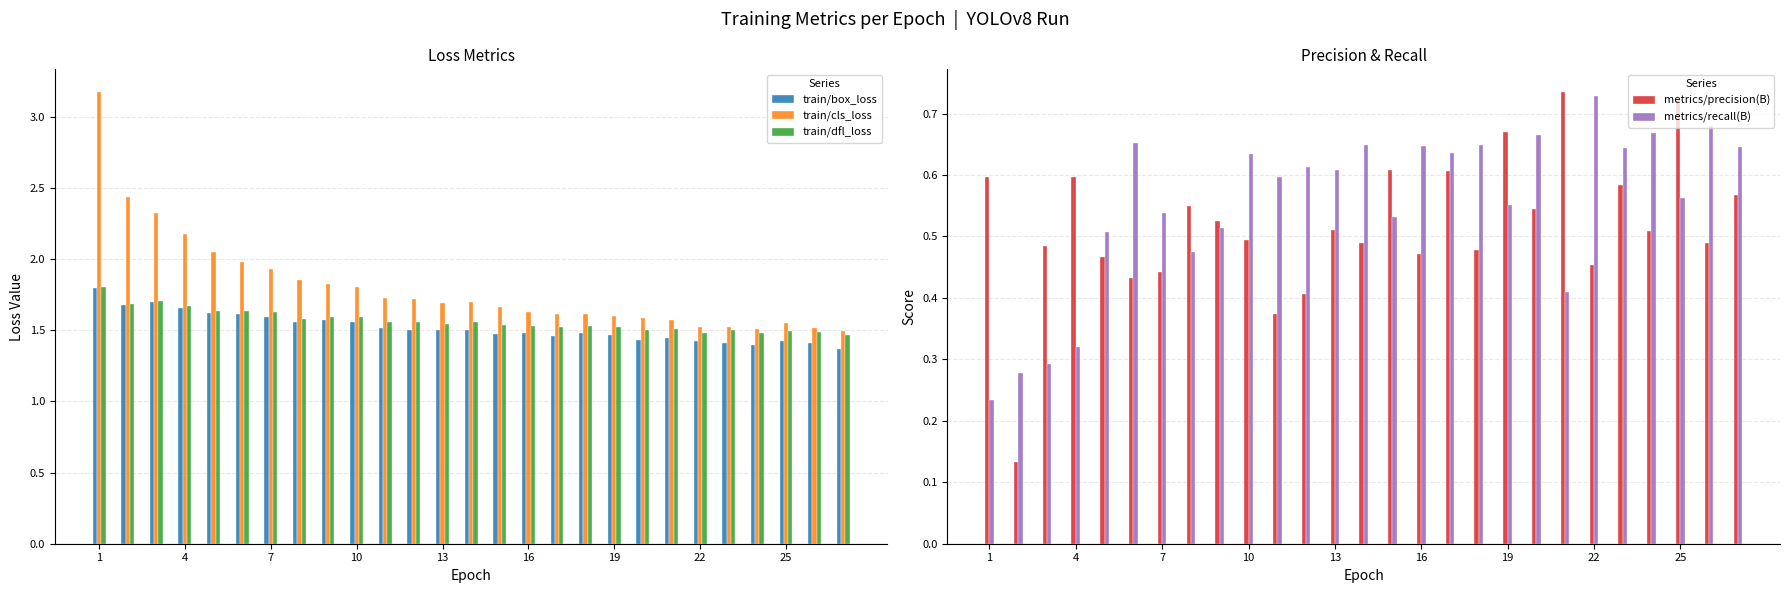

What is the highest value of the train/dfl_loss series?

1.8